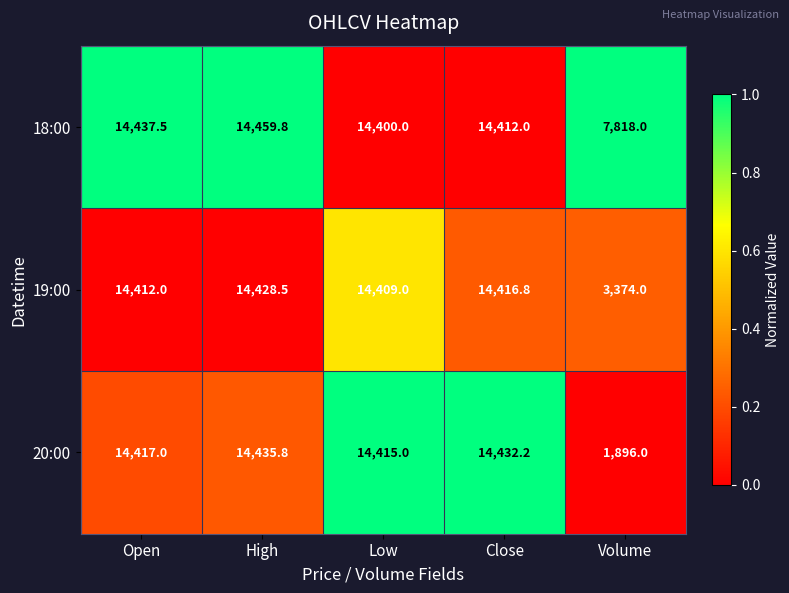

List the series in order of their peak value, lowest first.

19:00, 20:00, 18:00